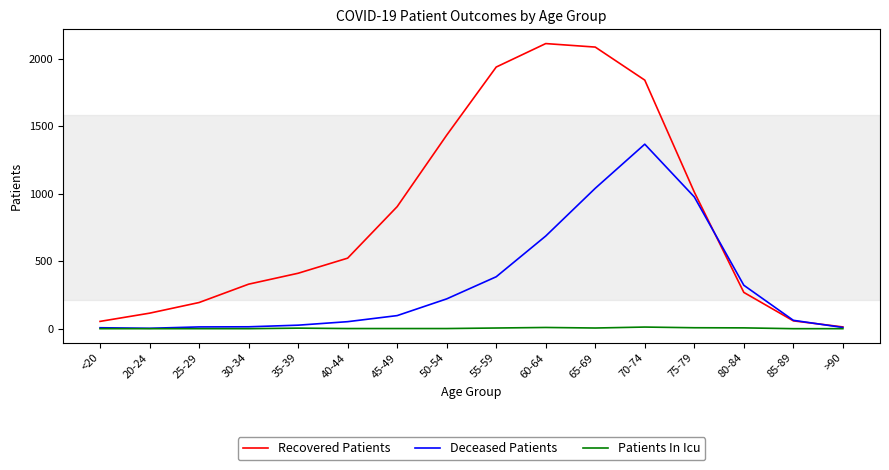

What is the average value of the Recovered Patients series?

832